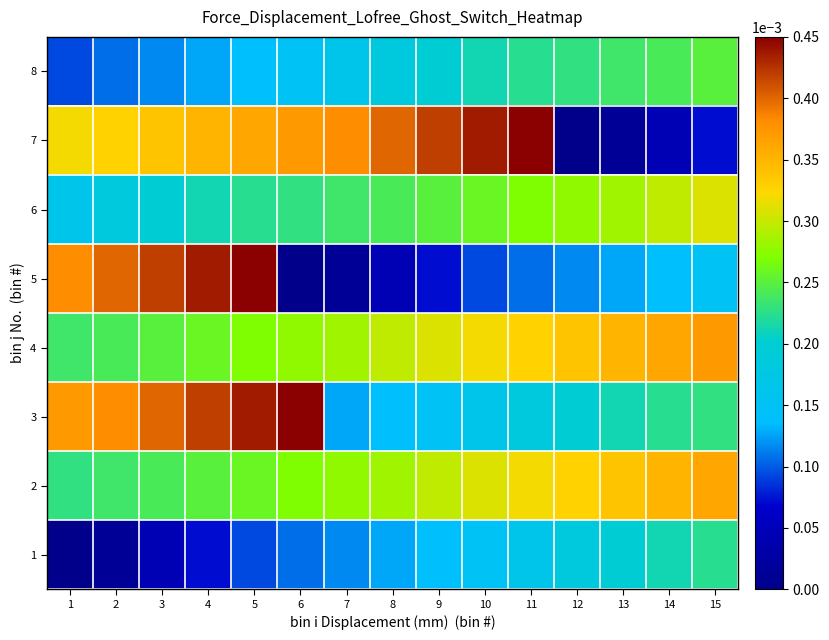

At how many categories does at least one series exceed 0?

15